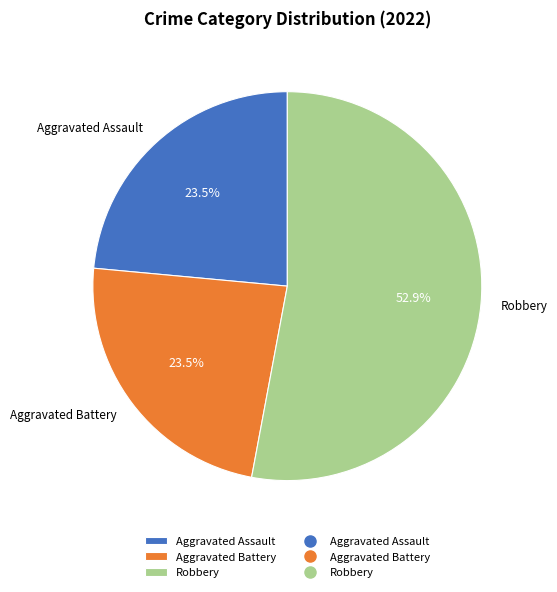

What portion of the pie excludes Aggravated Battery?

76.5%